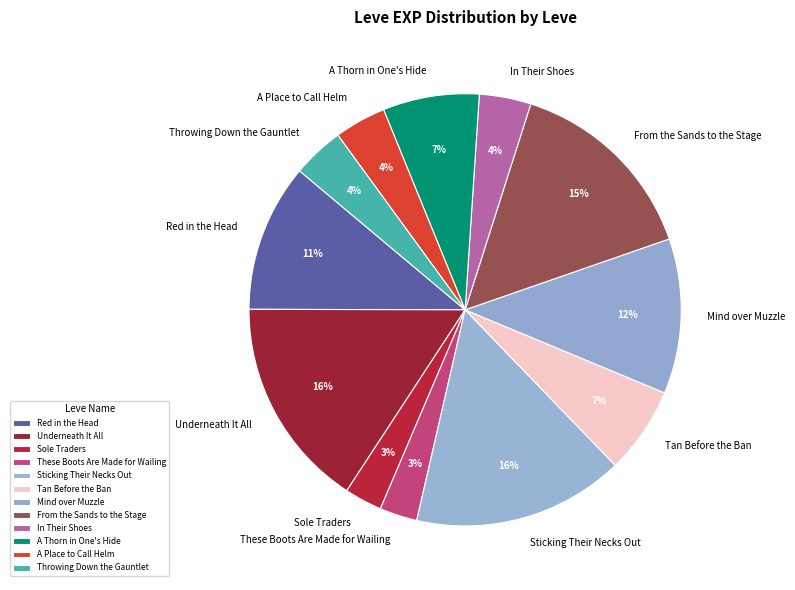

How many segments does this pie chart have?

12